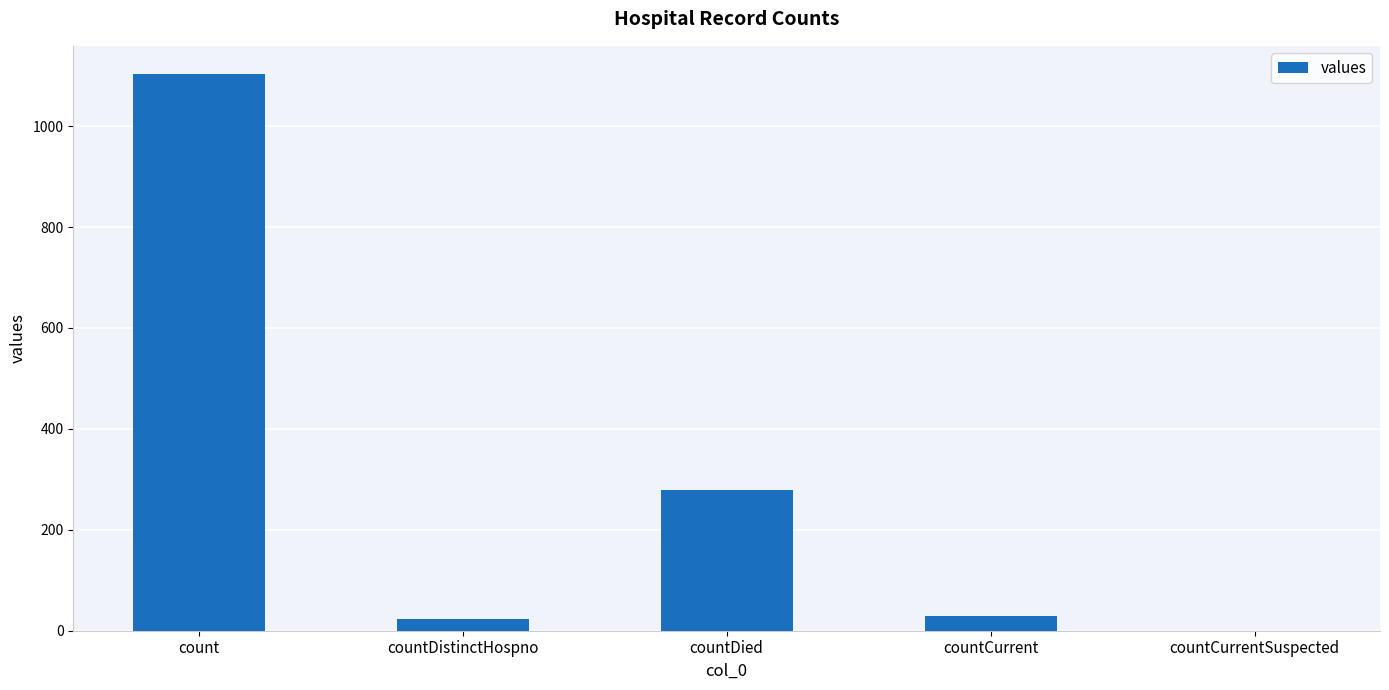

What is the greatest value displayed?

1104